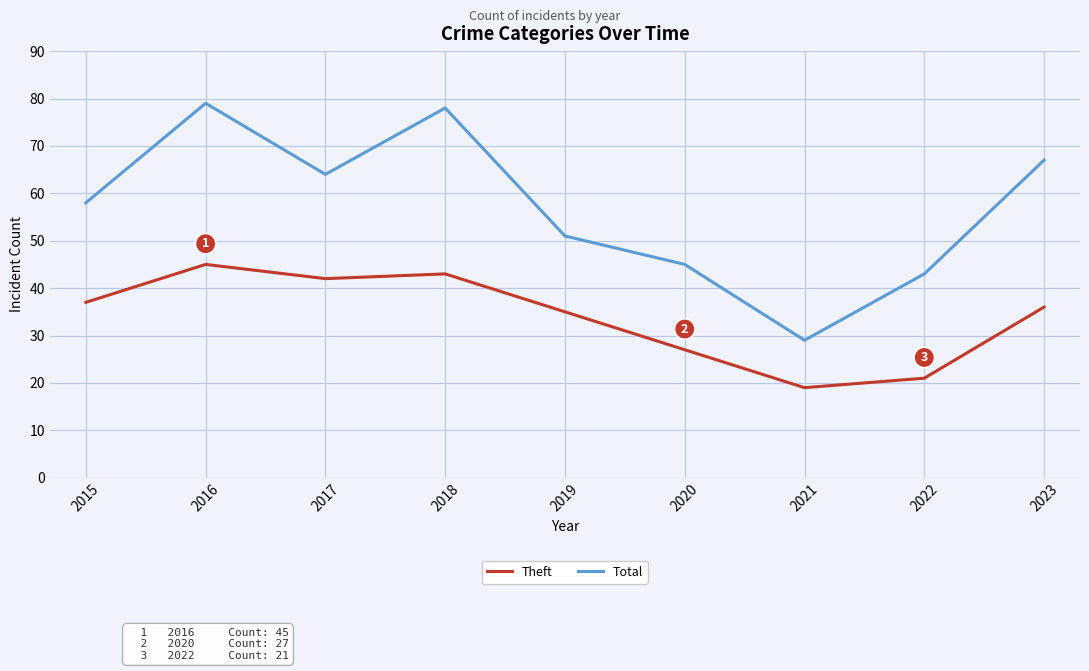

True or false: Theft and Total cross at least once.

False